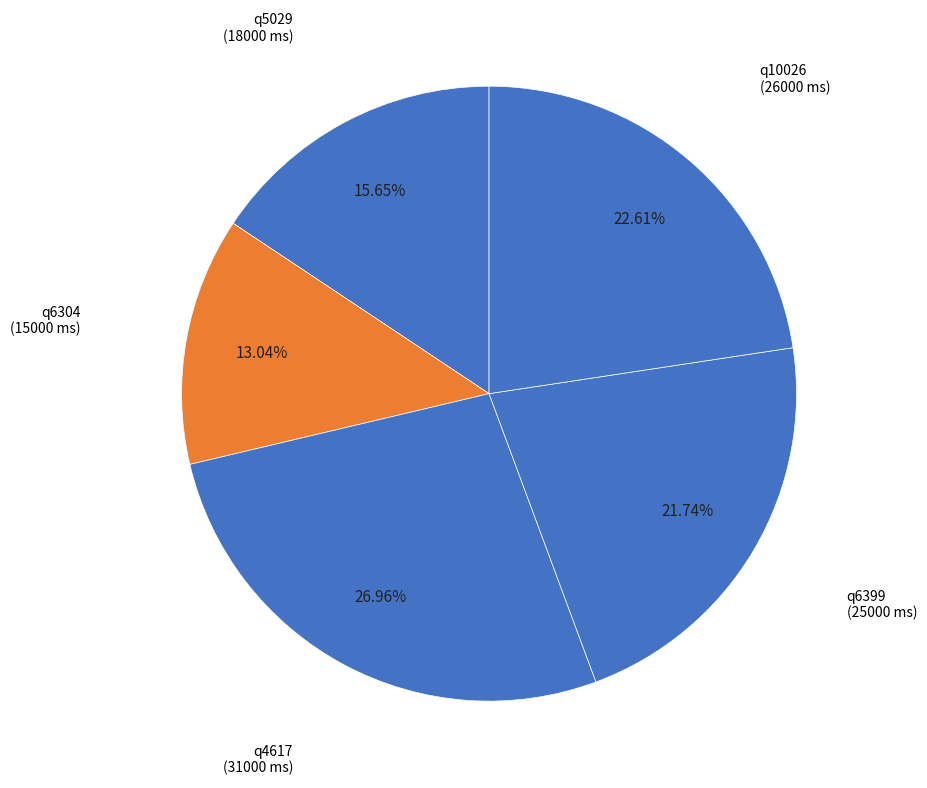

How many slices are in this pie chart?

5